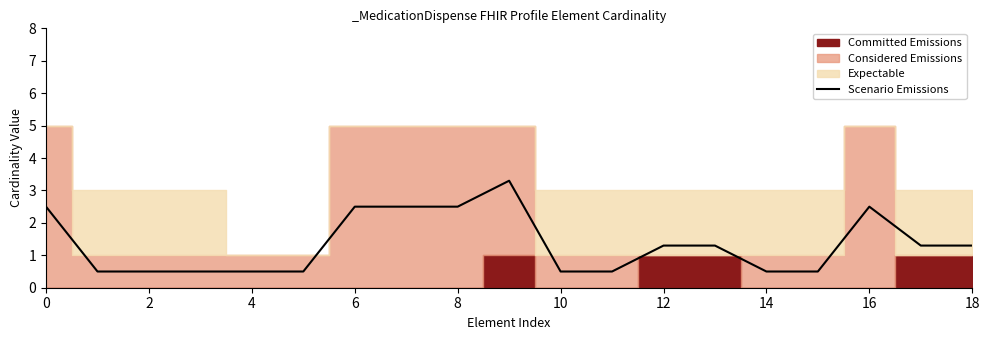

The Scenario Emissions series shows 2.5 at 0. True or false?

True